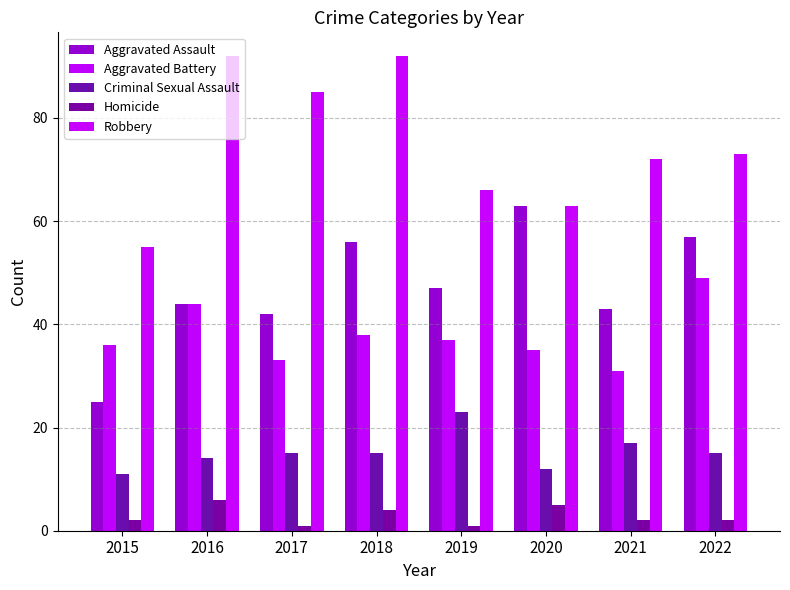

What is the smallest value displayed?

1